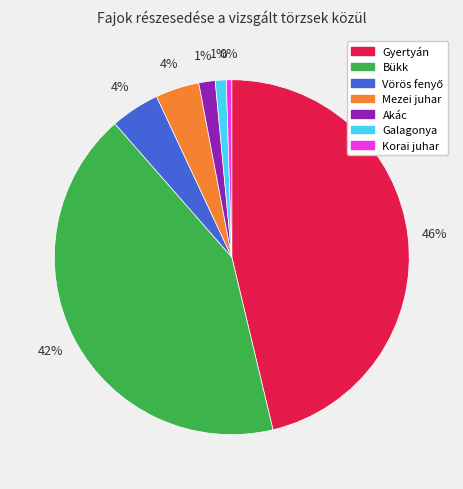

Count the number of slices in the pie.

7